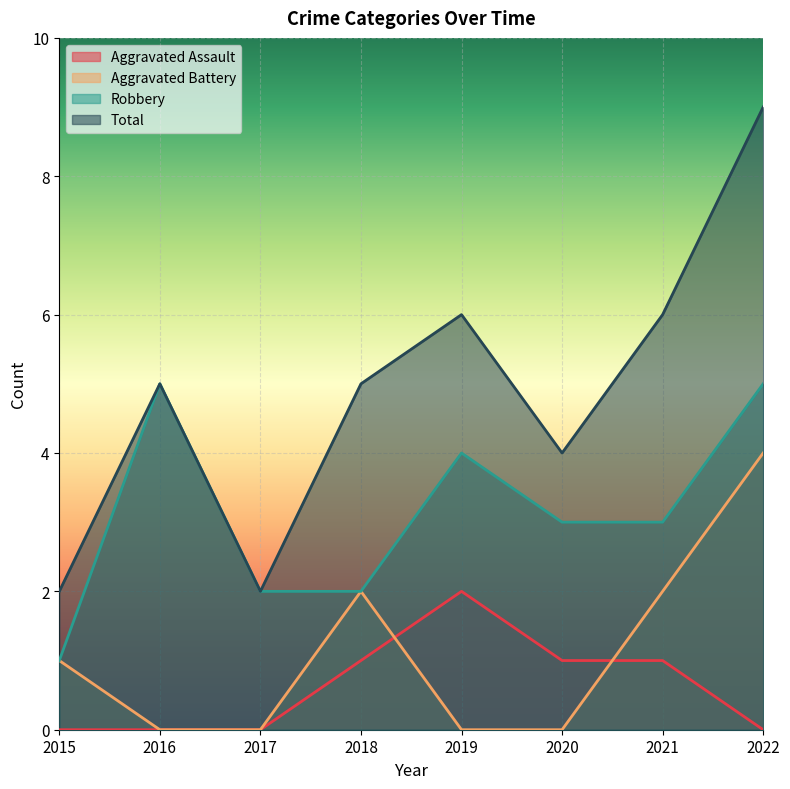

Which series changed the most between 2016 and 2018?

Robbery